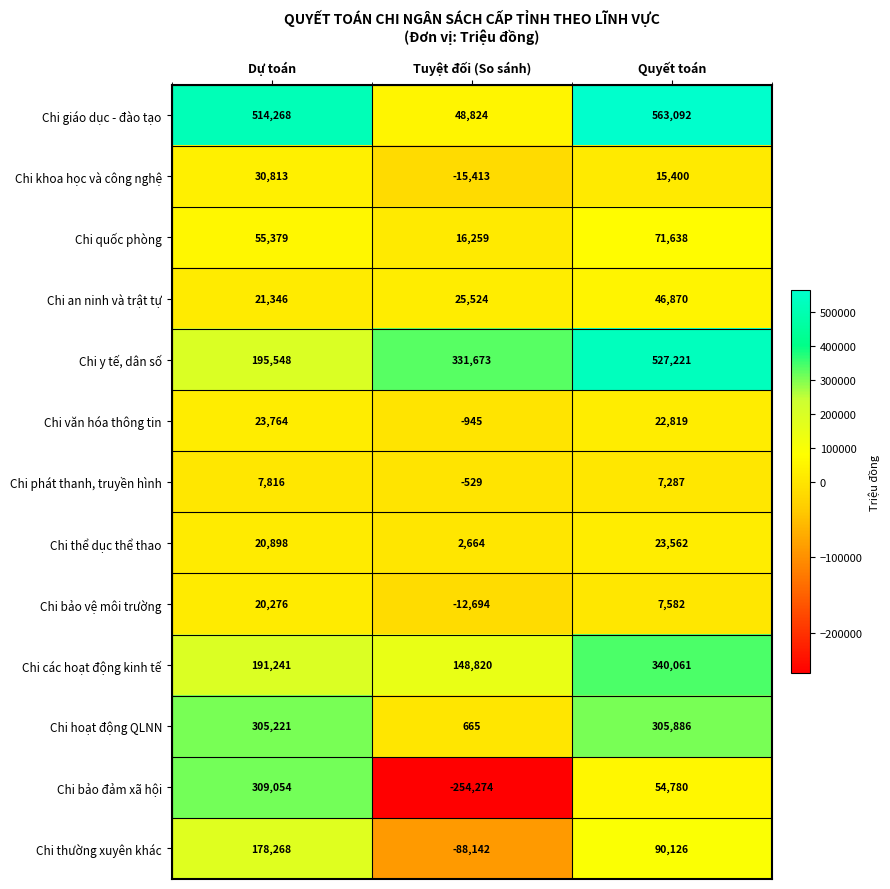

Read the Chi bảo đảm xã hội value at Tuyệt đối (So sánh).

-254274